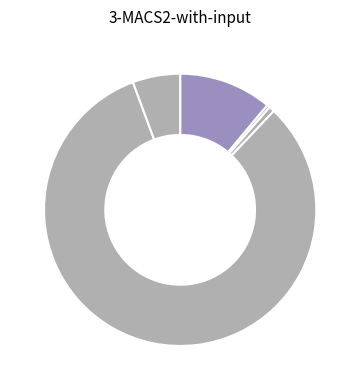

The دارایی‌های ثابت مشهود slice represents 11% of the pie. True or false?

True